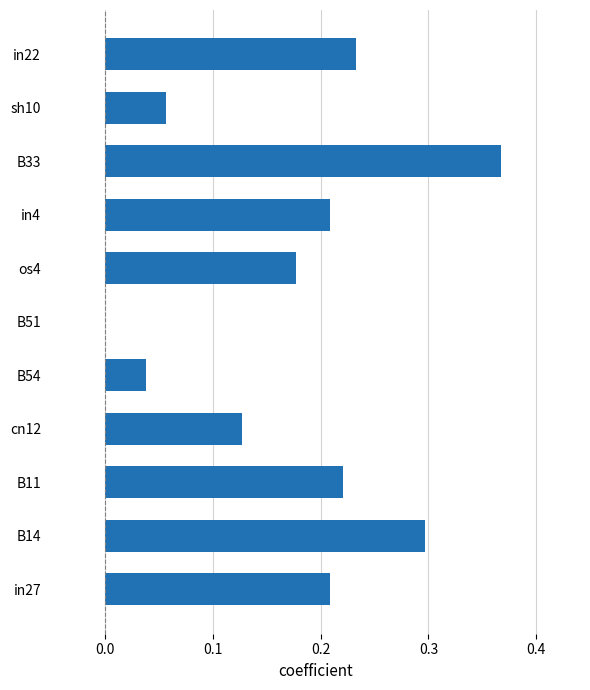

Which label corresponds to the largest value in the chart?

B33